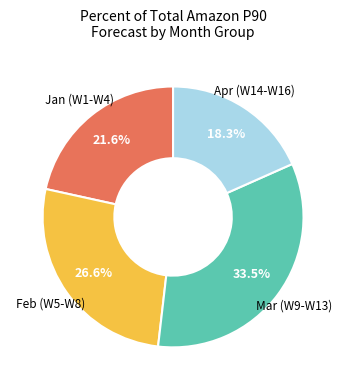

How many segments does this pie chart have?

4